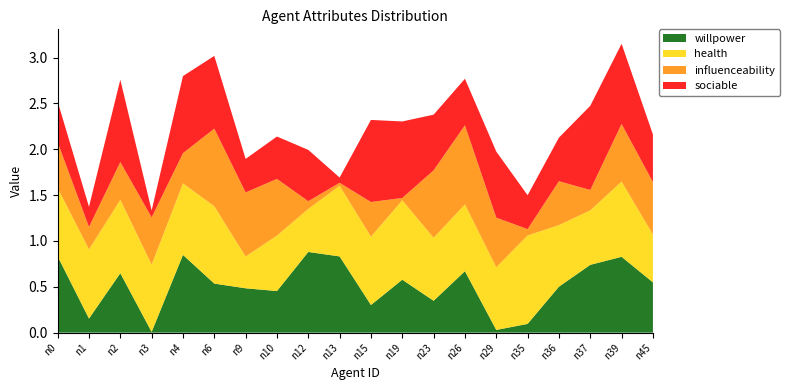

Reading left to right, list all the values displayed in this chart.

willpower: n0=0.8	n1=0.2	n2=0.6	n3=0.0	n4=0.8	n6=0.5	n9=0.5	n10=0.5	n12=0.9	n13=0.8	n15=0.3	n19=0.6	n23=0.3	n26=0.7	n29=0.0	n35=0.1	n36=0.5	n37=0.7	n39=0.8	n45=0.5
health: n0=0.7	n1=0.8	n2=0.8	n3=0.7	n4=0.8	n6=0.8	n9=0.3	n10=0.6	n12=0.5	n13=0.8	n15=0.7	n19=0.9	n23=0.7	n26=0.7	n29=0.7	n35=1.0	n36=0.7	n37=0.6	n39=0.8	n45=0.5
influenceability: n0=0.5	n1=0.2	n2=0.4	n3=0.5	n4=0.3	n6=0.8	n9=0.7	n10=0.6	n12=0.1	n13=0.0	n15=0.4	n19=0.0	n23=0.7	n26=0.9	n29=0.5	n35=0.1	n36=0.5	n37=0.2	n39=0.6	n45=0.6
sociable: n0=0.4	n1=0.2	n2=0.9	n3=0.1	n4=0.8	n6=0.8	n9=0.4	n10=0.5	n12=0.6	n13=0.1	n15=0.9	n19=0.8	n23=0.6	n26=0.5	n29=0.7	n35=0.4	n36=0.5	n37=0.9	n39=0.9	n45=0.5